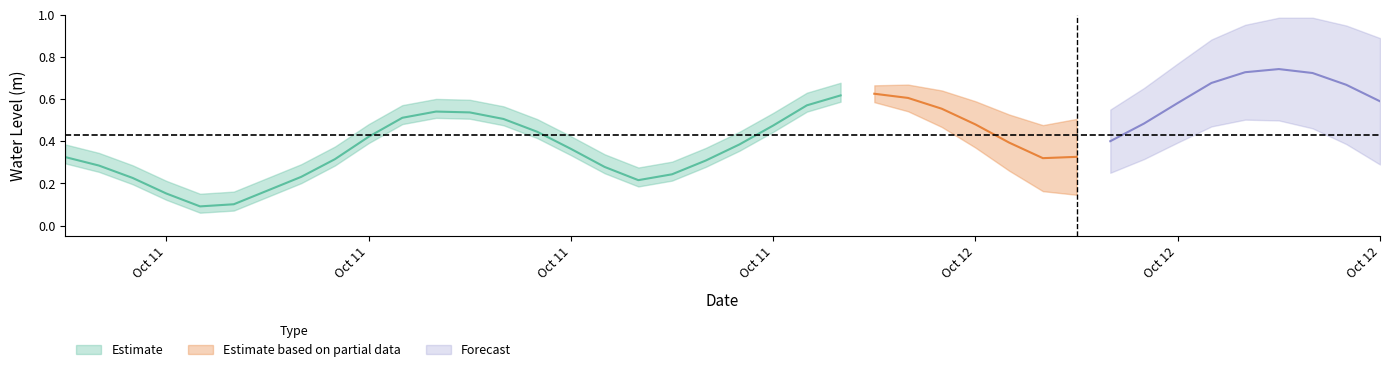

True or false: the data shows 0.4 at 2023-10-11 14:00:00.

True